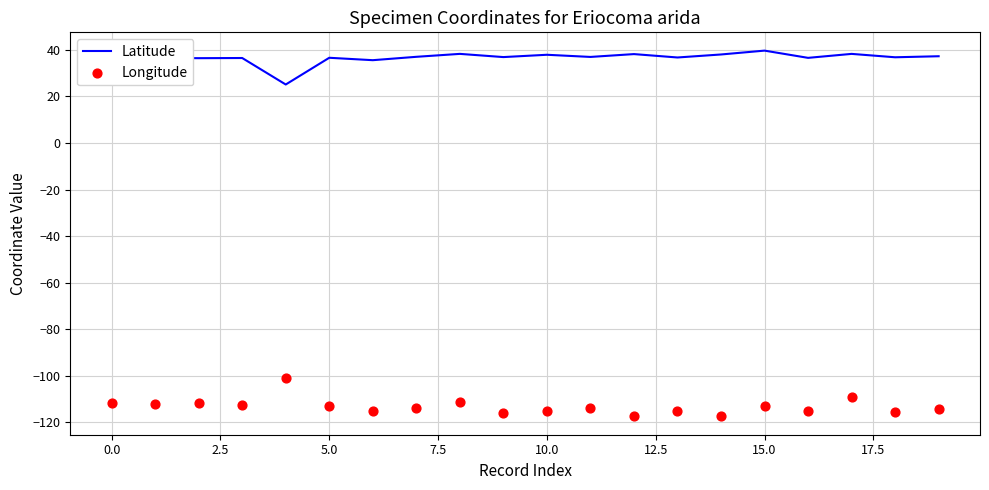

What are all the series names shown in the legend?

Latitude, Longitude